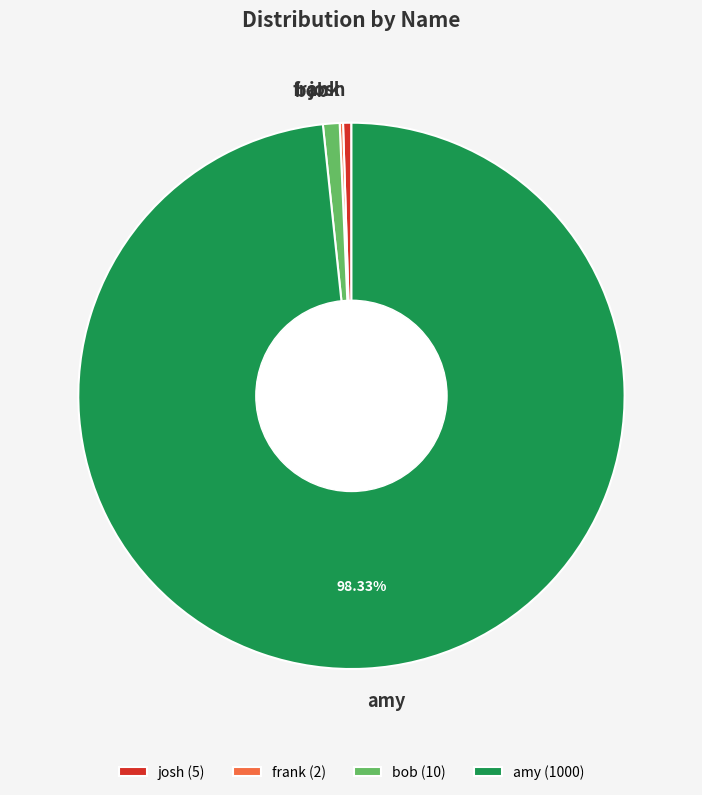

Does bob (10) account for over 50% of the chart?

No